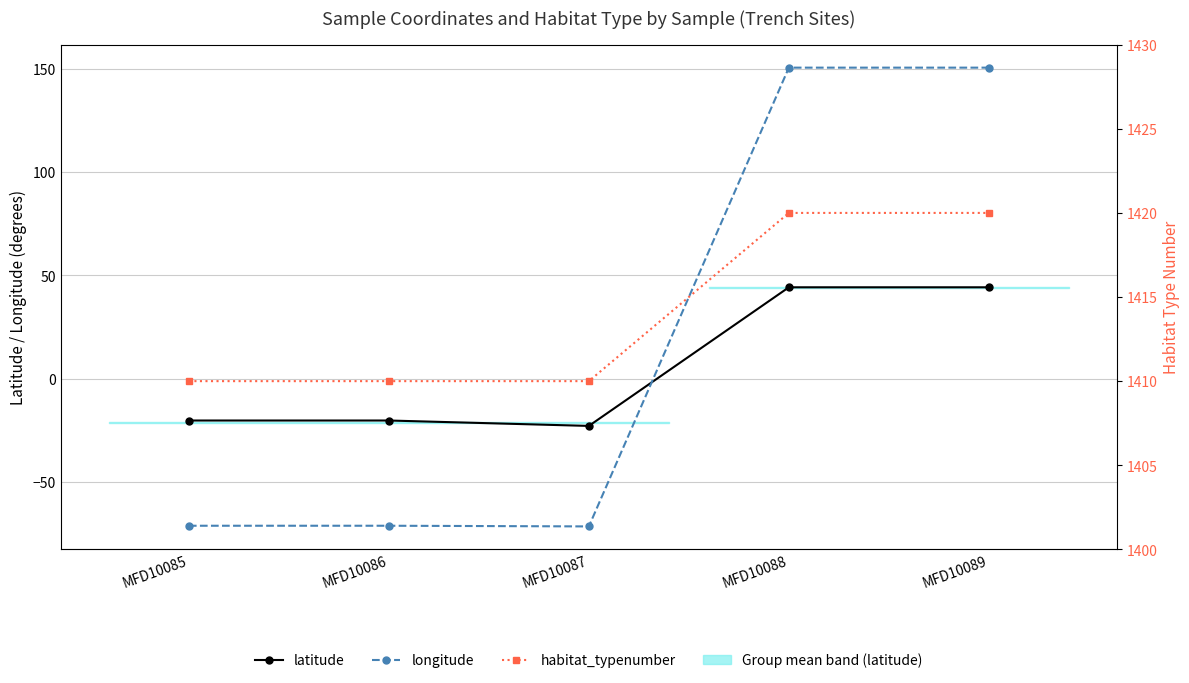

The value of longitude at MFD10085 is -71.3. True or false?

True